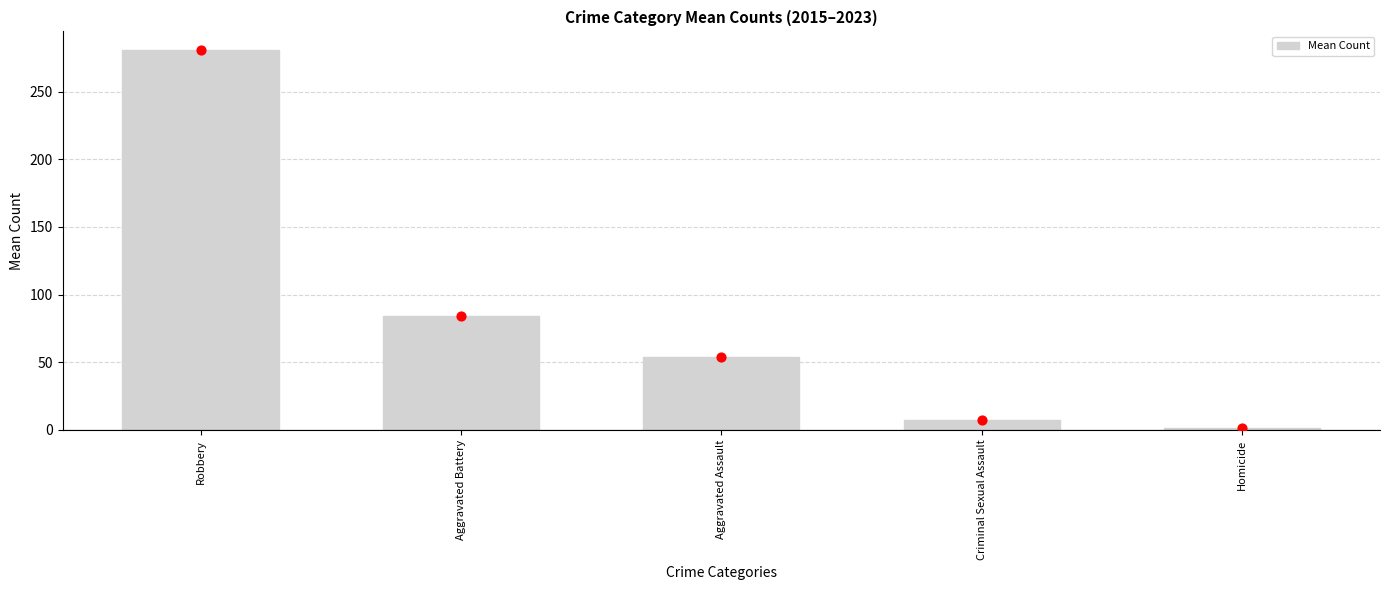

What is the change in value from Robbery to Aggravated Assault?

-226.6